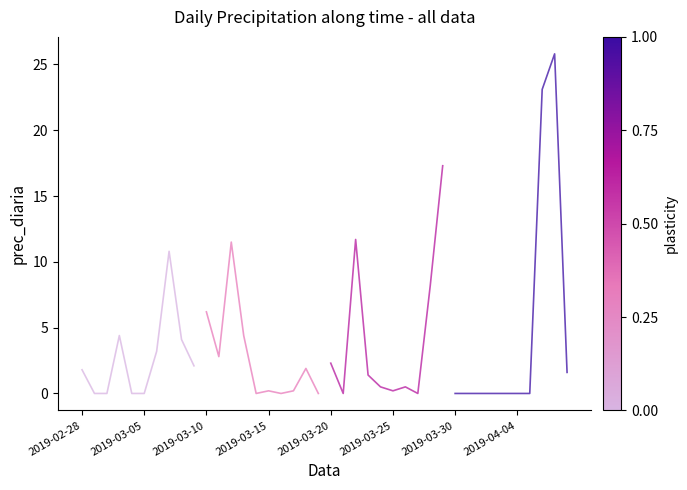

Is this an area chart (filled region under the line)?

No